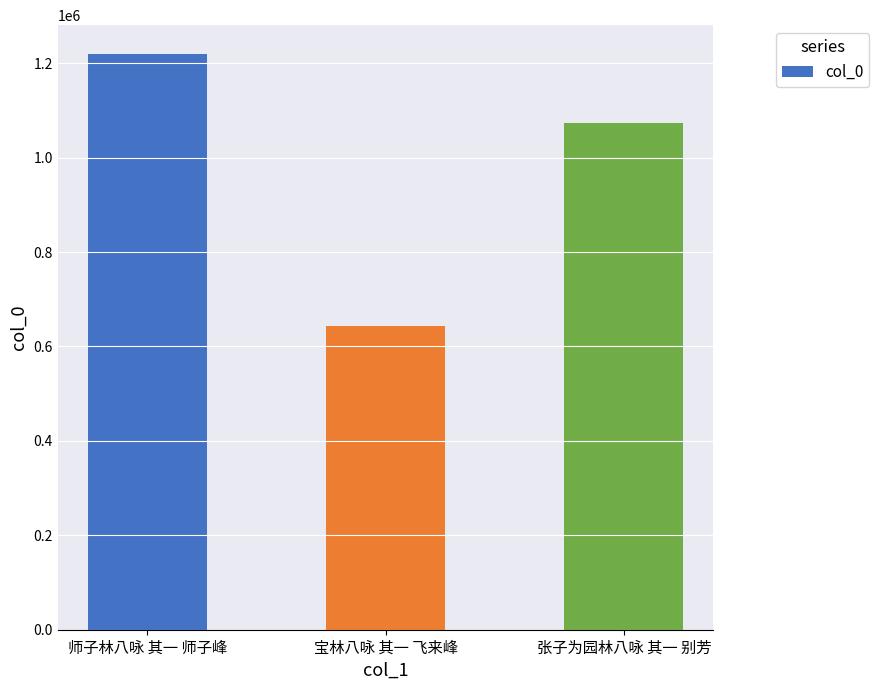

Which has a higher value, 张子为园林八咏 其一 别芳 or 宝林八咏 其一 飞来峰?

张子为园林八咏 其一 别芳